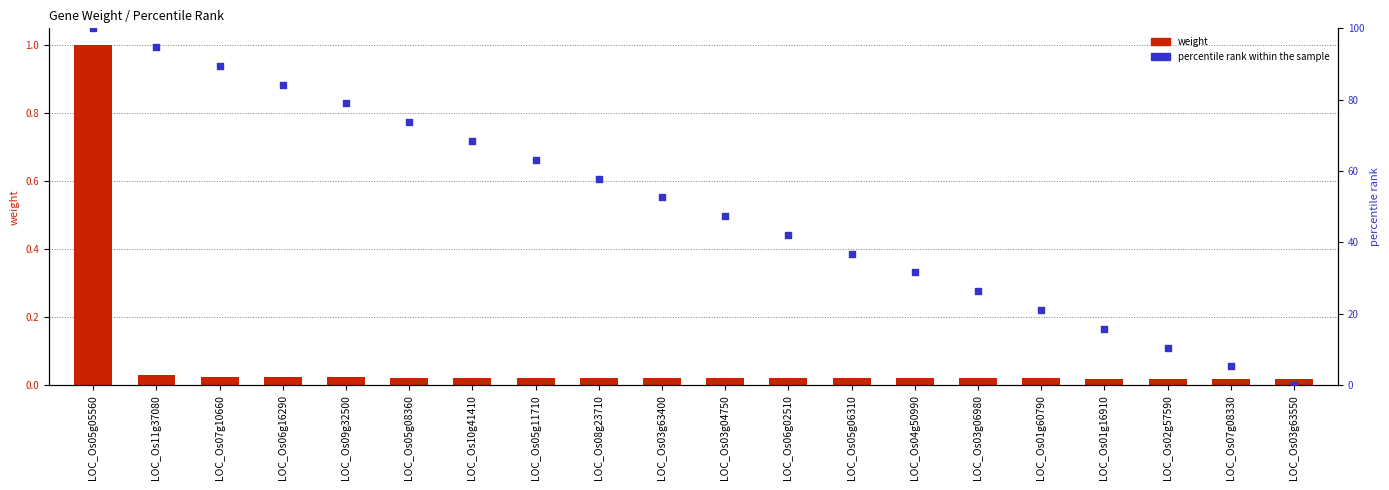

Which series has the largest total across all categories?

percentile rank within the sample